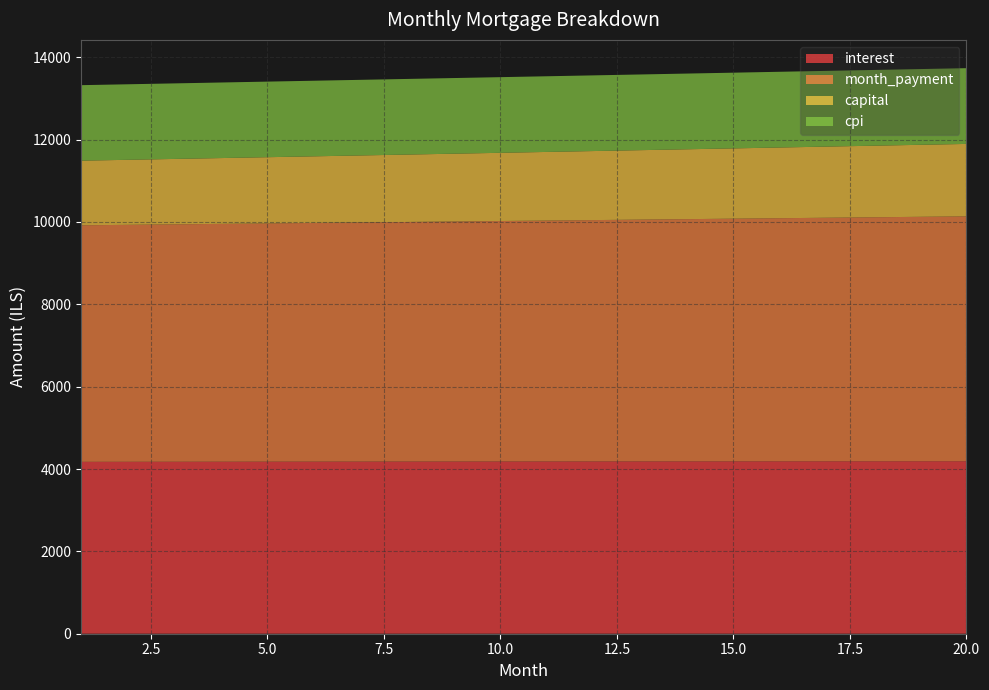

Reading right to left, what are all the values shown in this chart?

interest: 20=4188.5	19=4188.1	18=4187.7	17=4187.3	16=4186.8	15=4186.2	14=4185.6	13=4185.0	12=4184.3	11=4183.6	10=4182.8	9=4182.0	8=4181.2	7=4180.3	6=4179.4	5=4178.5	4=4177.5	3=4176.5	2=4175.4	1=4174.3
month_payment: 20=5947.4	19=5936.5	18=5925.6	17=5914.8	16=5903.9	15=5893.1	14=5882.4	13=5871.6	12=5860.9	11=5850.1	10=5839.4	9=5828.7	8=5818.1	7=5807.4	6=5796.8	5=5786.2	4=5775.6	3=5765.0	2=5754.5	1=5743.9
capital: 20=1758.8	19=1748.3	18=1737.9	17=1727.5	16=1717.2	15=1706.9	14=1696.7	13=1686.6	12=1676.5	11=1666.5	10=1656.6	9=1646.7	8=1636.9	7=1627.1	6=1617.4	5=1607.7	4=1598.1	3=1588.6	2=1579.1	1=1569.6
cpi: 20=1839.7	19=1839.6	18=1839.4	17=1839.2	16=1839.0	15=1838.8	14=1838.6	13=1838.3	12=1838.0	11=1837.7	10=1837.4	9=1837.1	8=1836.7	7=1836.4	6=1836.0	5=1835.6	4=1835.2	3=1834.7	2=1834.3	1=1833.8